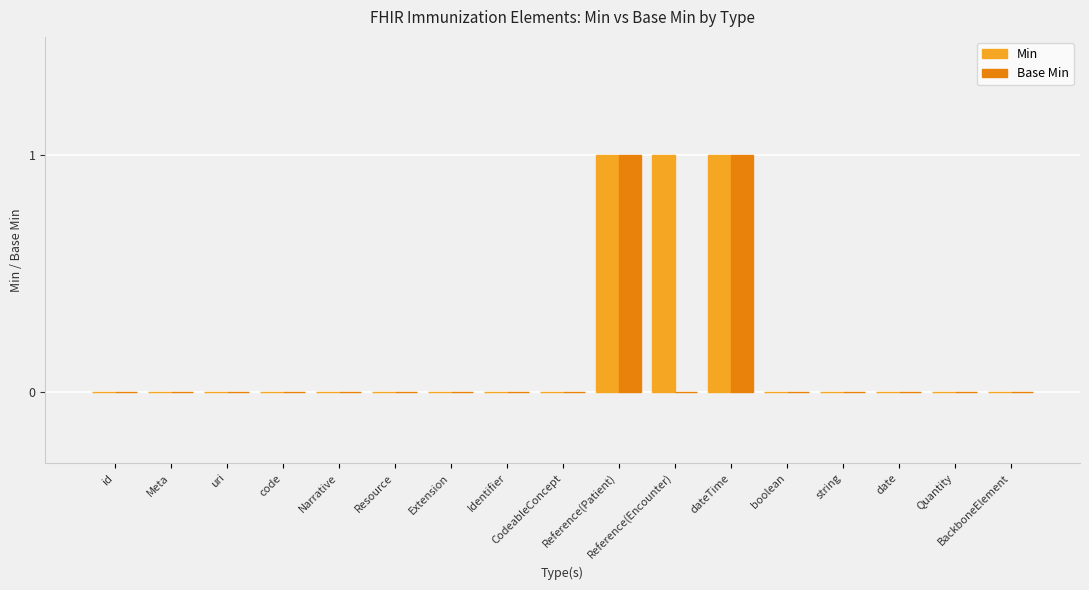

How many distinct data groups are displayed?

2